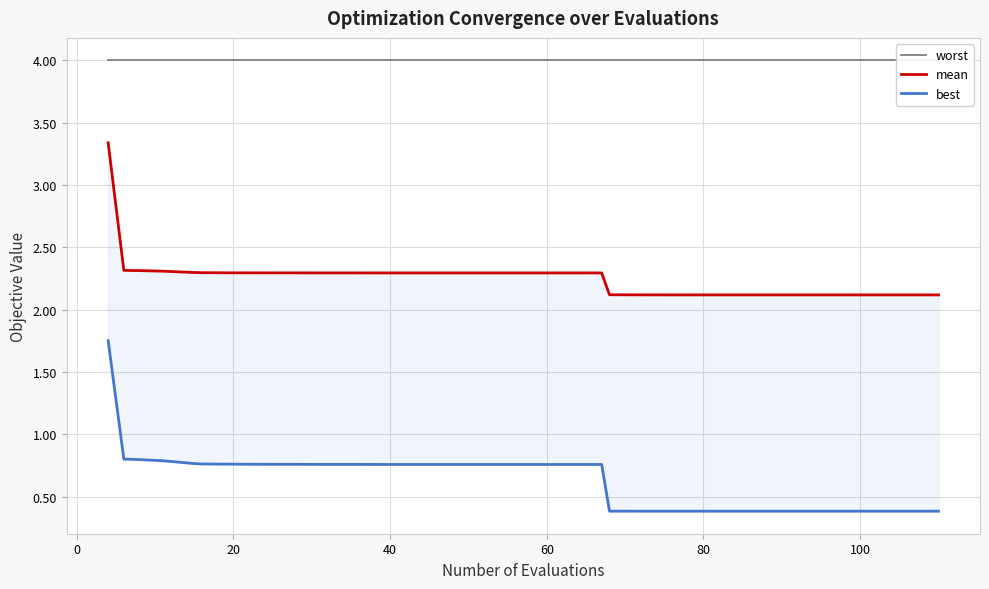

True or false: mean and worst intersect in this chart.

False